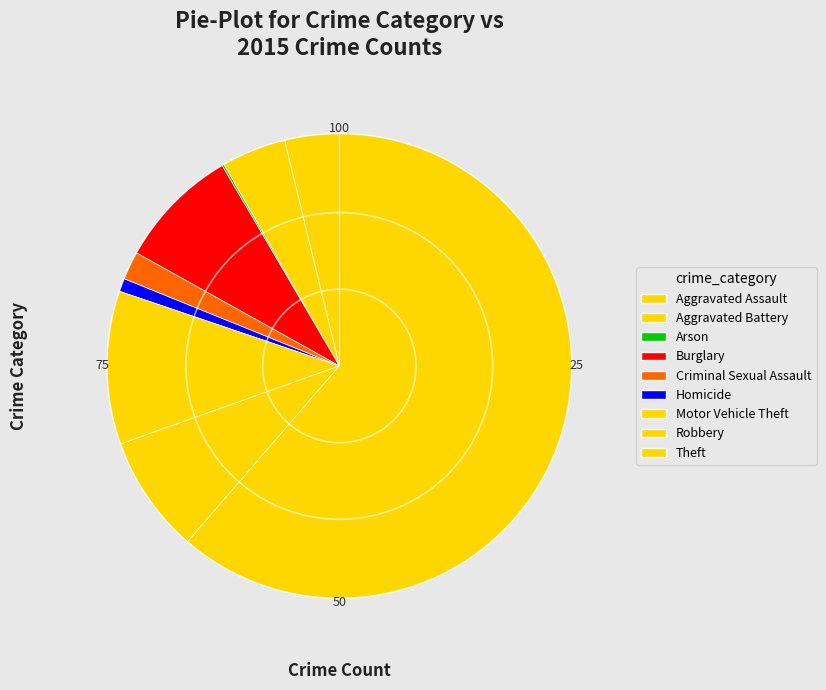

Between Arson and Motor Vehicle Theft, which is larger?

Motor Vehicle Theft